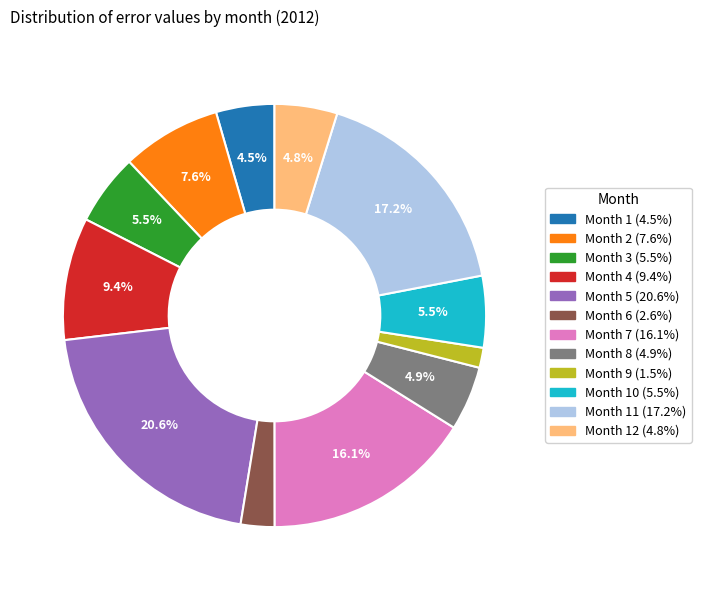

Count the number of slices in the pie.

12